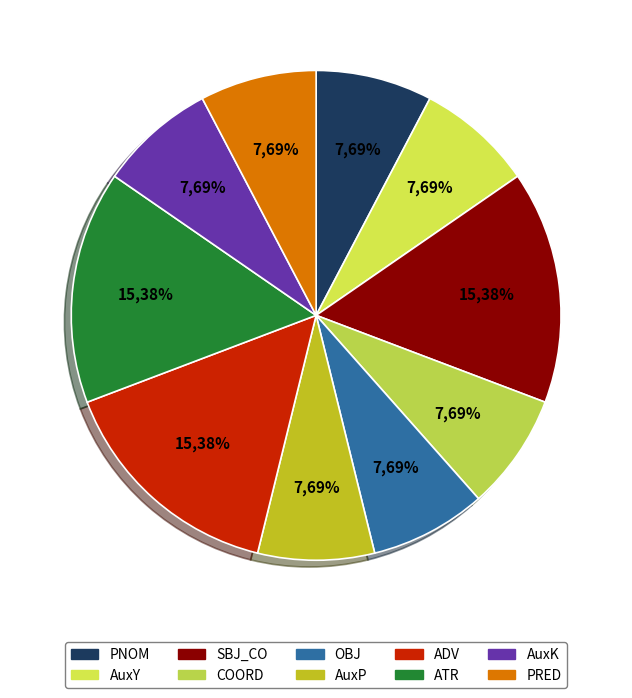

What is the change in value from ATR to AuxK?

-1